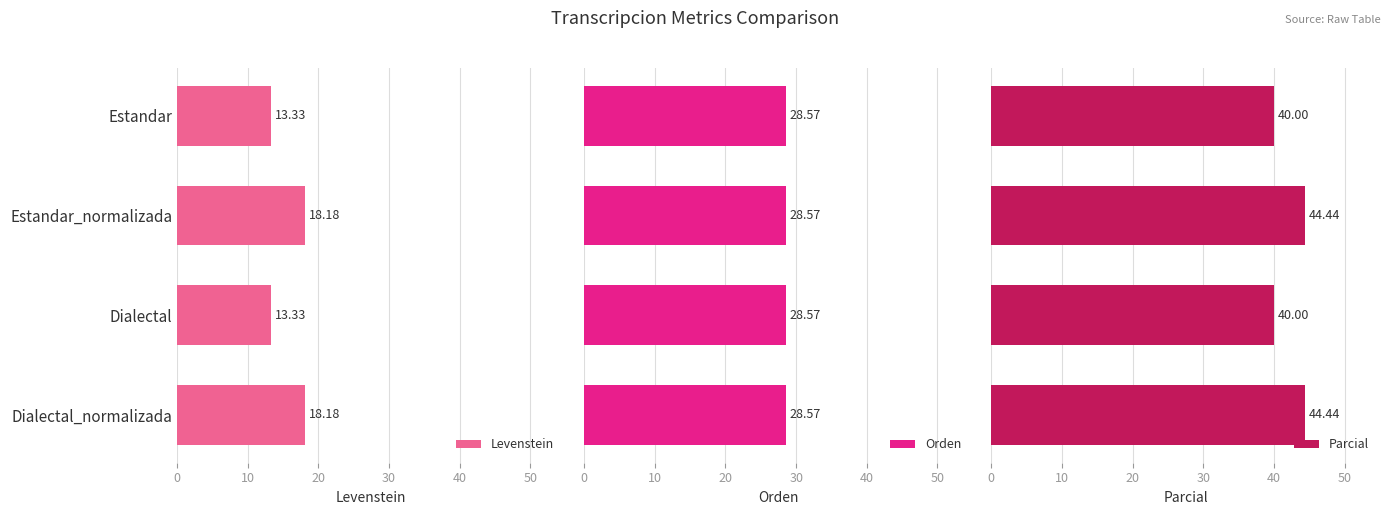

Which series has the largest total across all categories?

Parcial